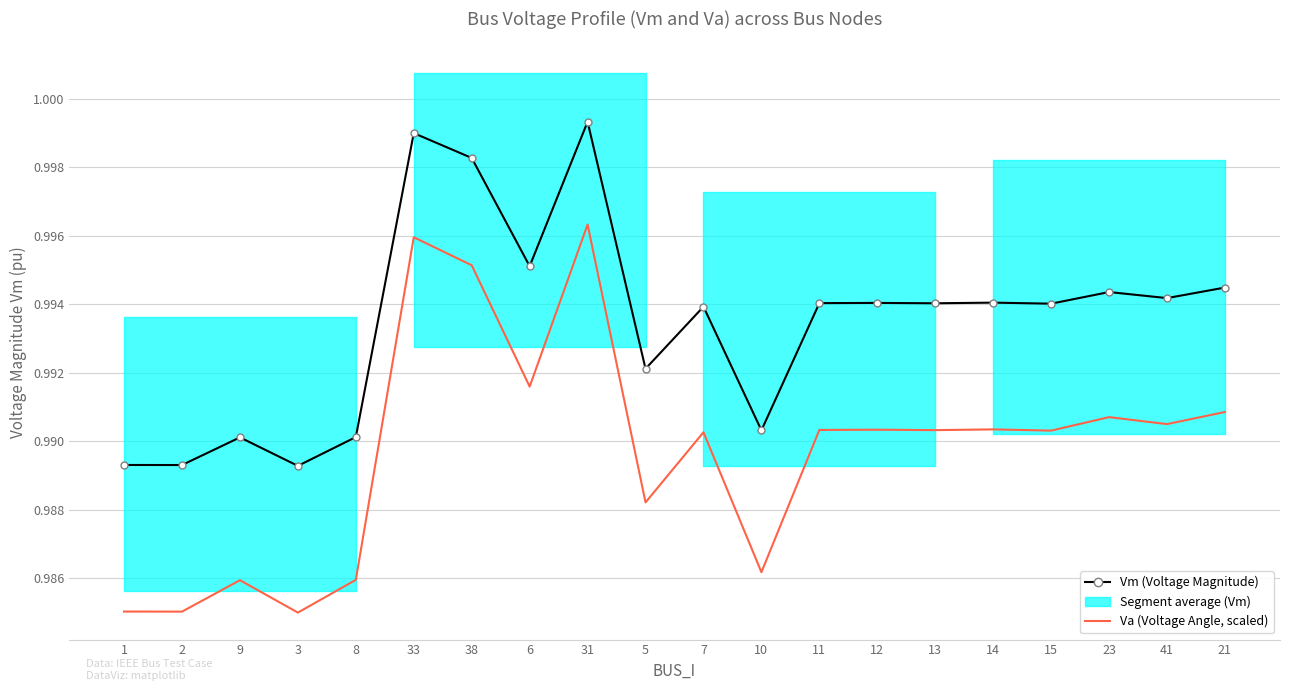

Reading left to right, extract all data points from this chart.

Vm (Voltage Magnitude): 1.0	1.0	1.0	1.0	1.0	1.0	1.0	1.0	1.0	1.0	1.0	1.0	1.0	1.0	1.0	1.0	1.0	1.0	1.0	1.0
Va (Voltage Angle, scaled): 1.0	1.0	1.0	1.0	1.0	1.0	1.0	1.0	1.0	1.0	1.0	1.0	1.0	1.0	1.0	1.0	1.0	1.0	1.0	1.0